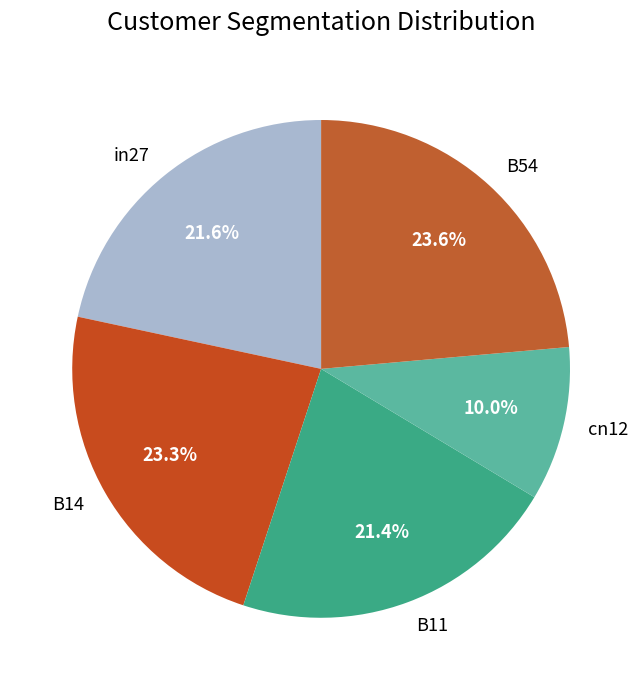

To the nearest percent, what is the average slice percentage?

20%